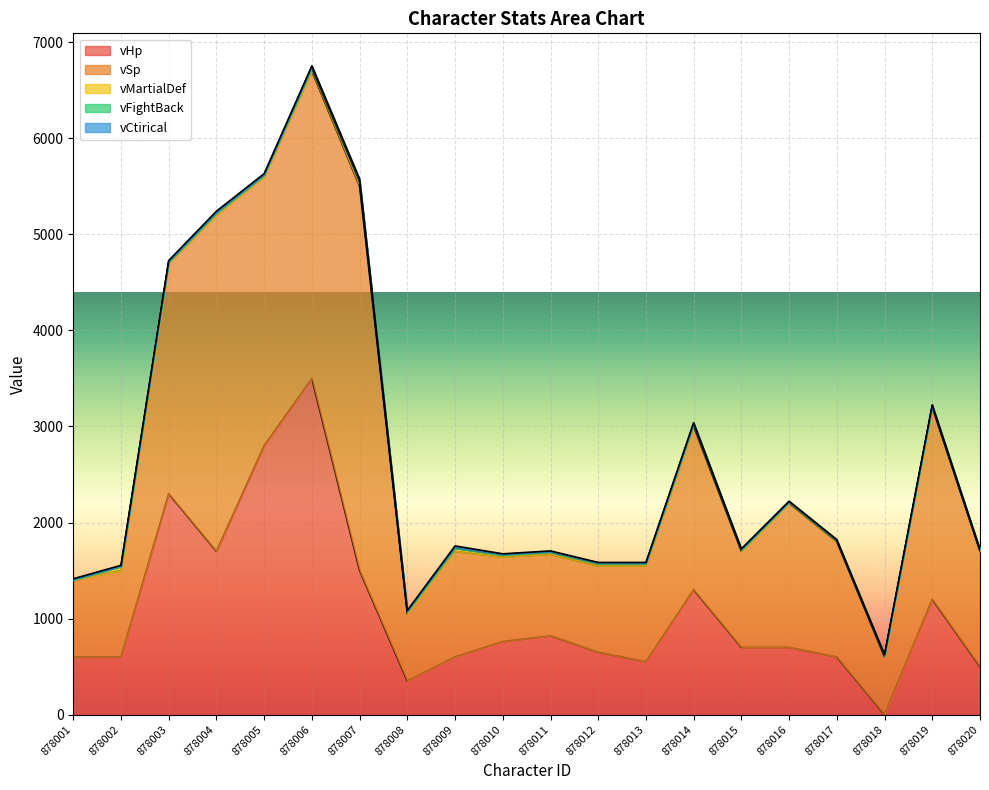

What are all the series names shown in the legend?

vHp, vSp, vMartialDef, vFightBack, vCtirical